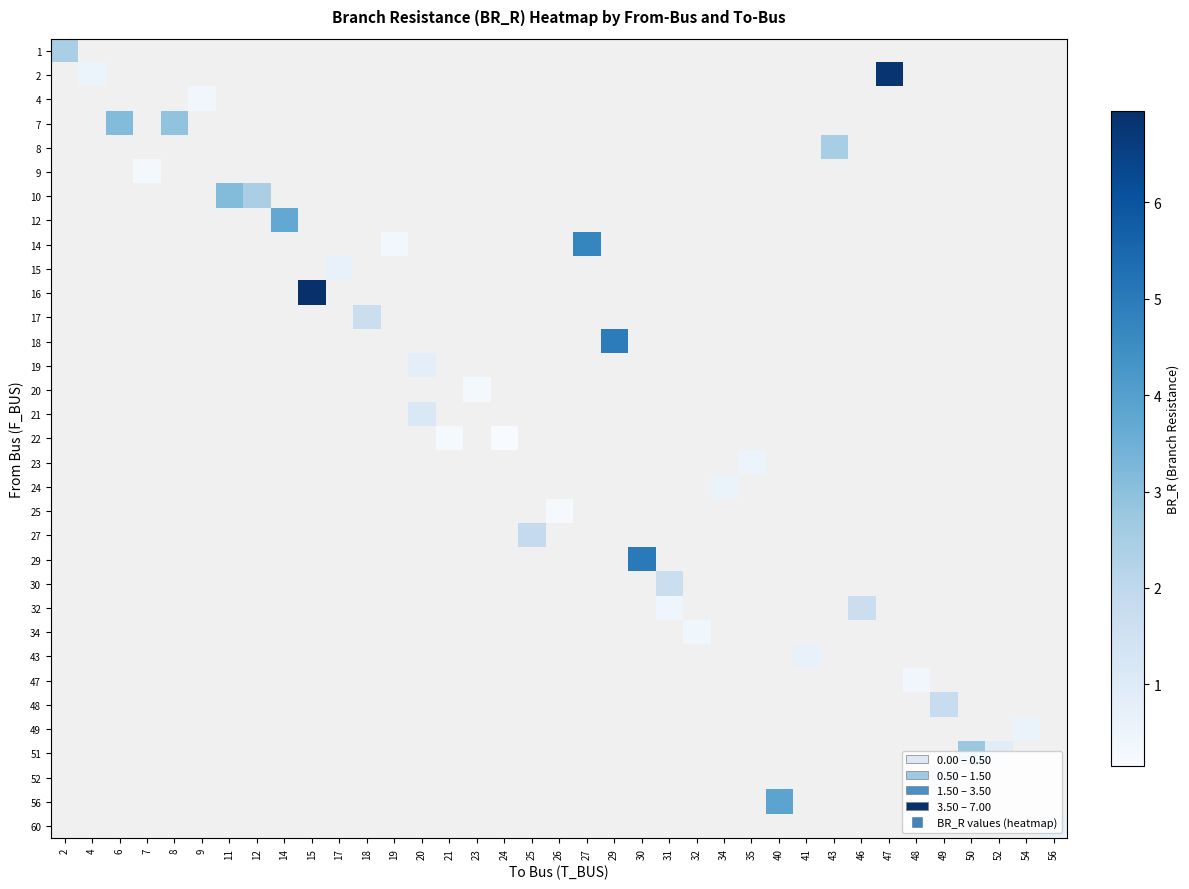

How many positive values does the row_14 series have?

1